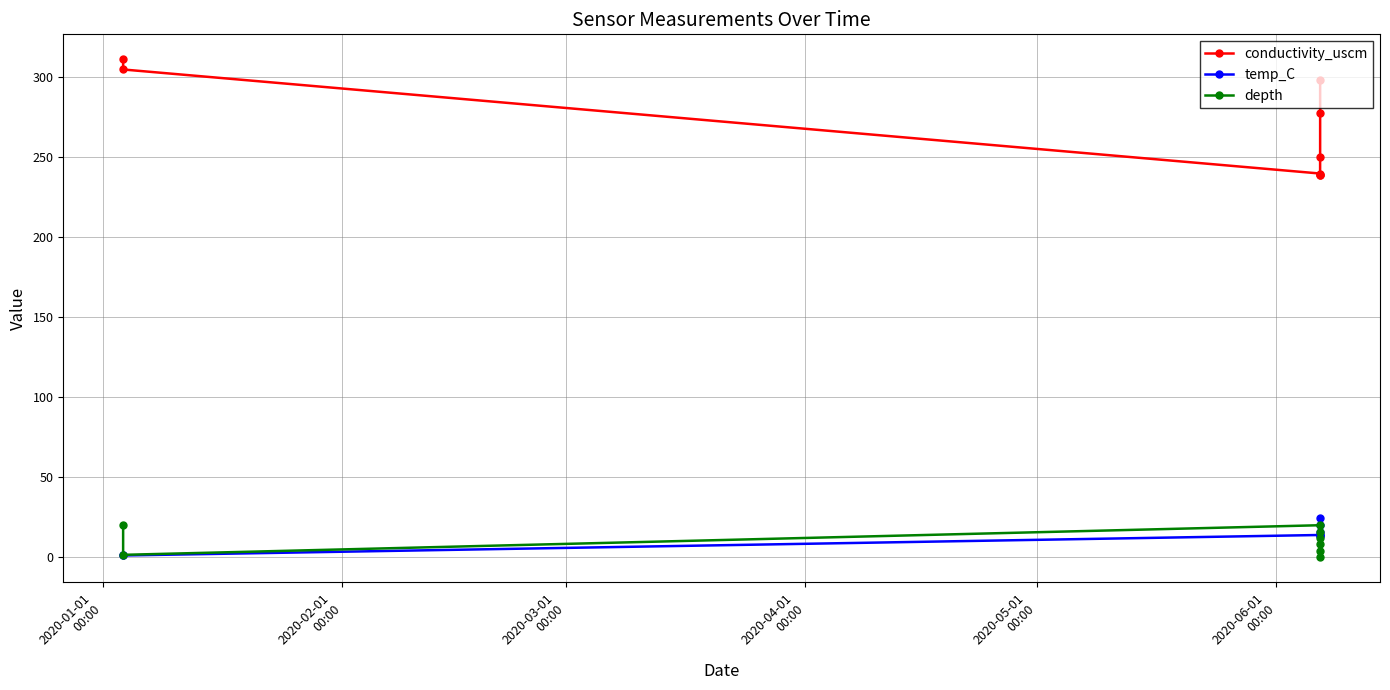

At how many categories does at least one series exceed 148?

8